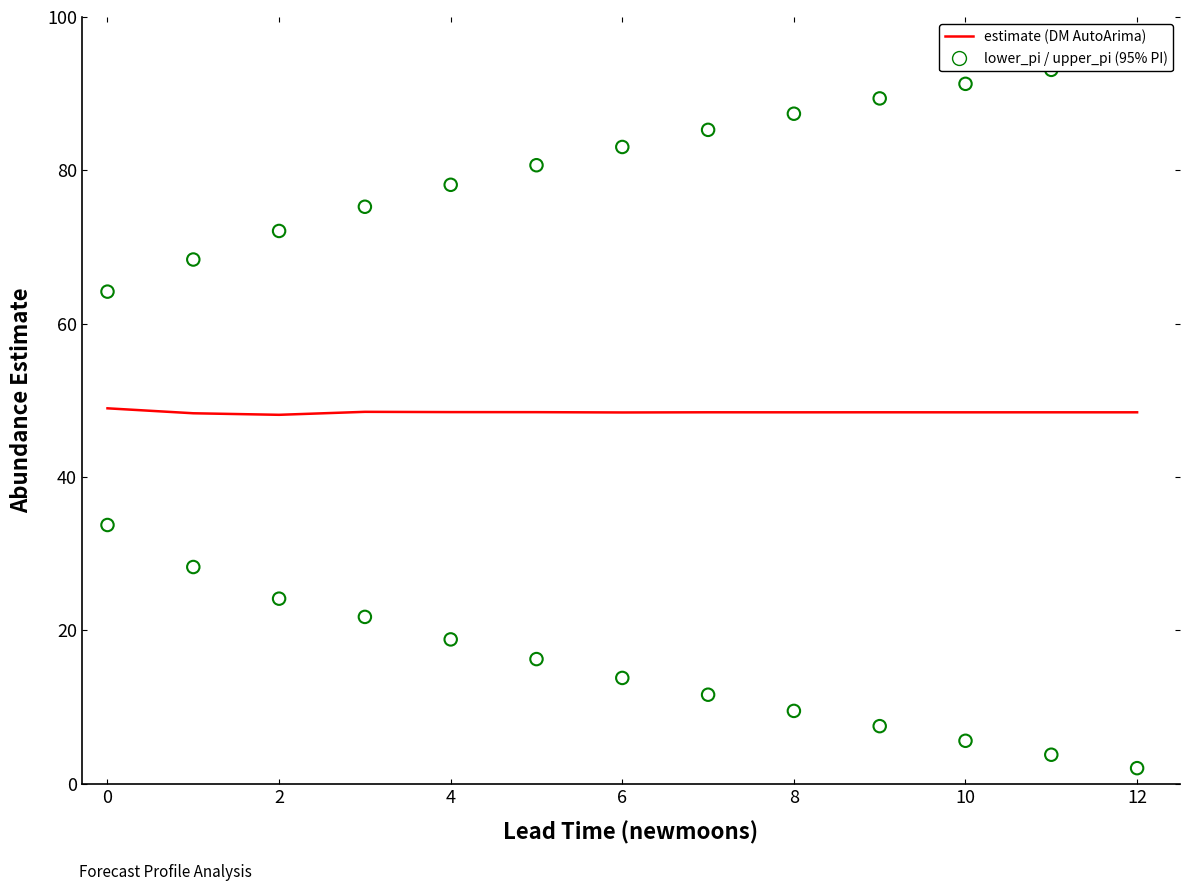

Which series contains the lowest Y value?

lower_pi